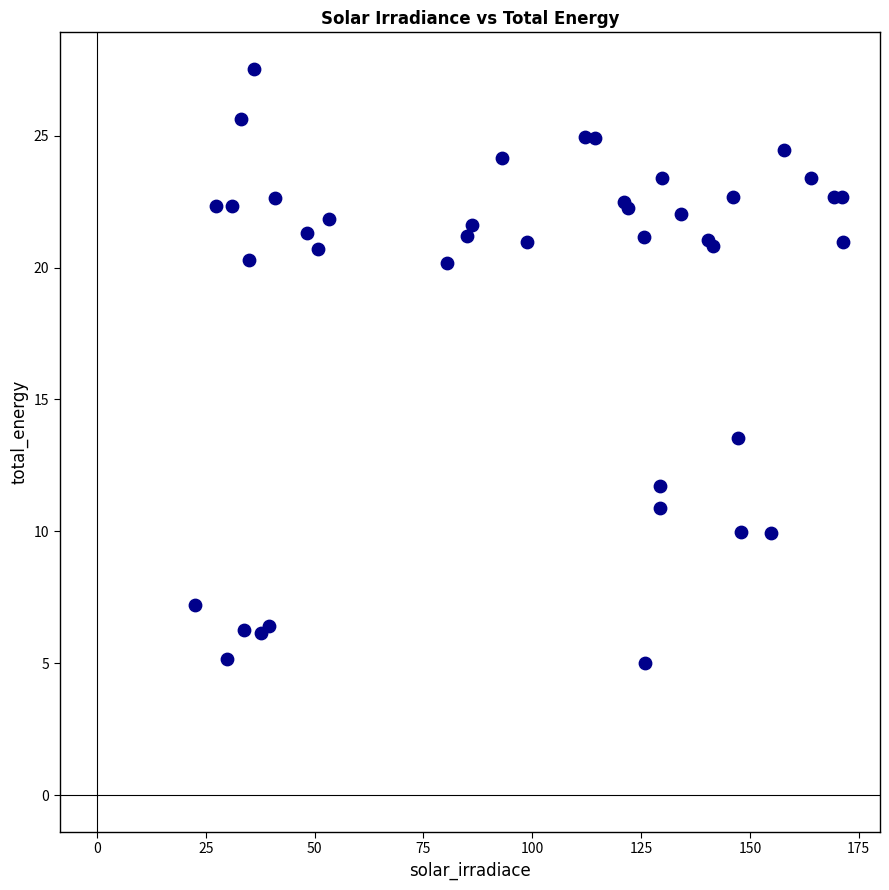

What Y value in the scatter plot is closest to 16?

13.5